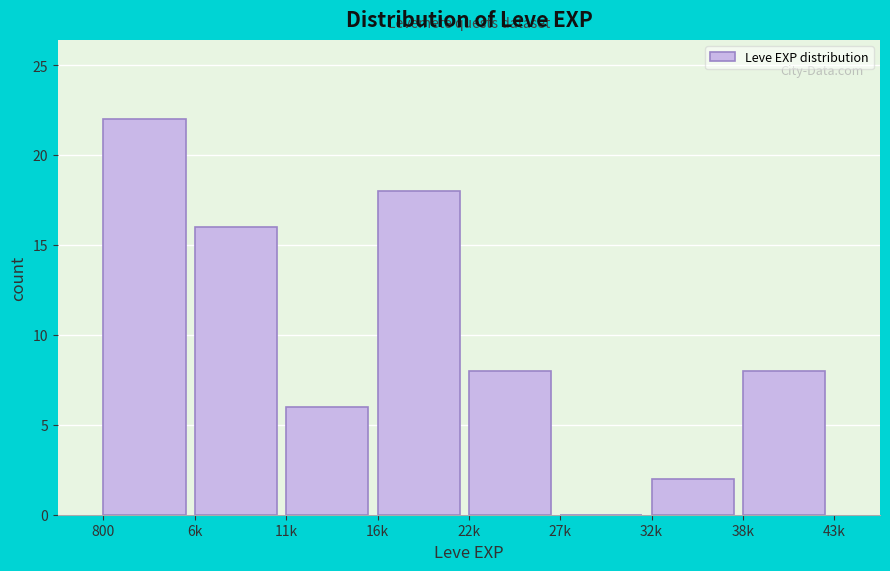

Reading right to left, transcribe all the data shown in this chart.

38k=8	32k=2	27k=0	22k=8	16k=18	11k=6	6k=16	800=22